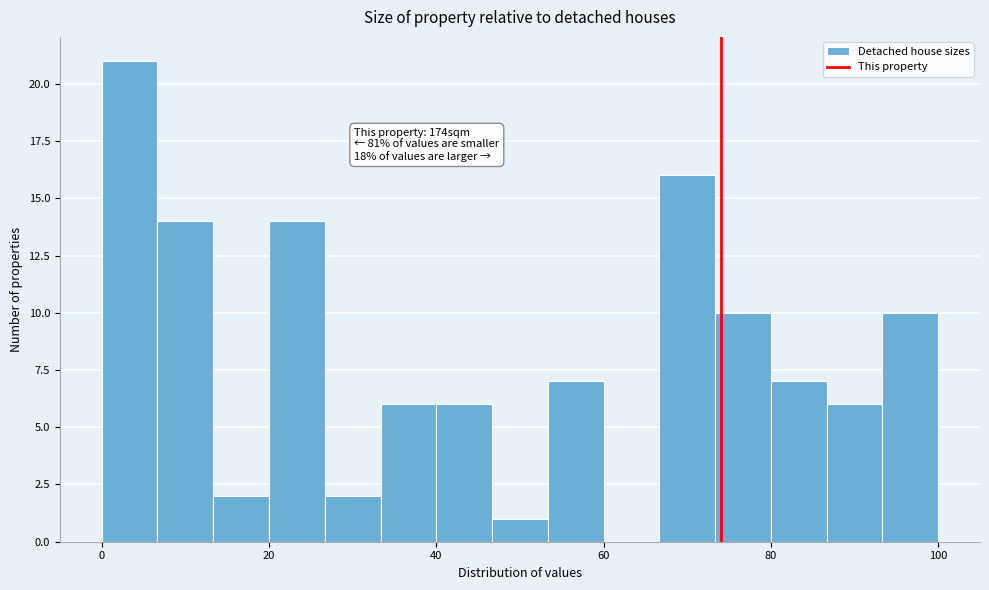

Read against the x-axis, roughly where is the centre of the tallest bar?

4